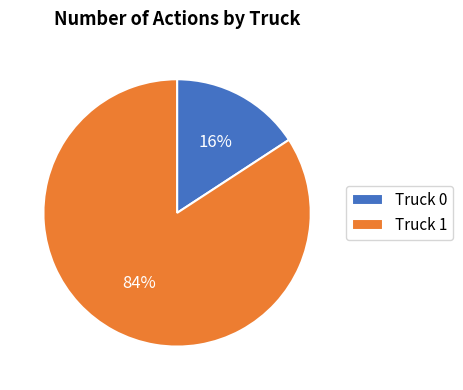

Which category has the smallest portion of the pie?

Truck 0